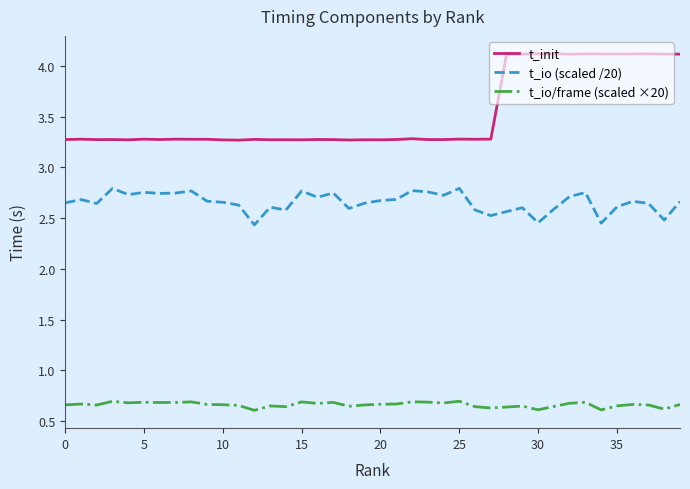

Which series has the largest total across all categories?

t_init